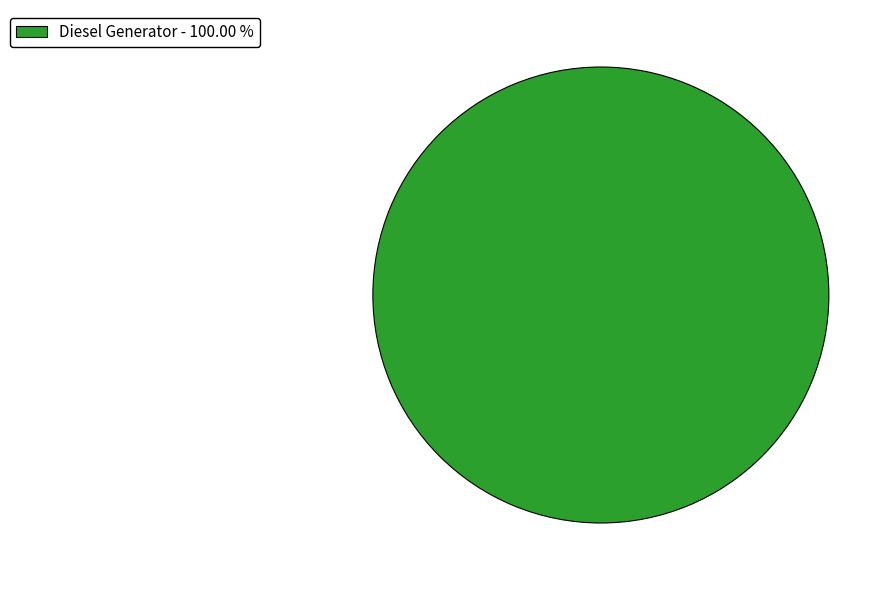

Does any single category account for the majority?

Yes